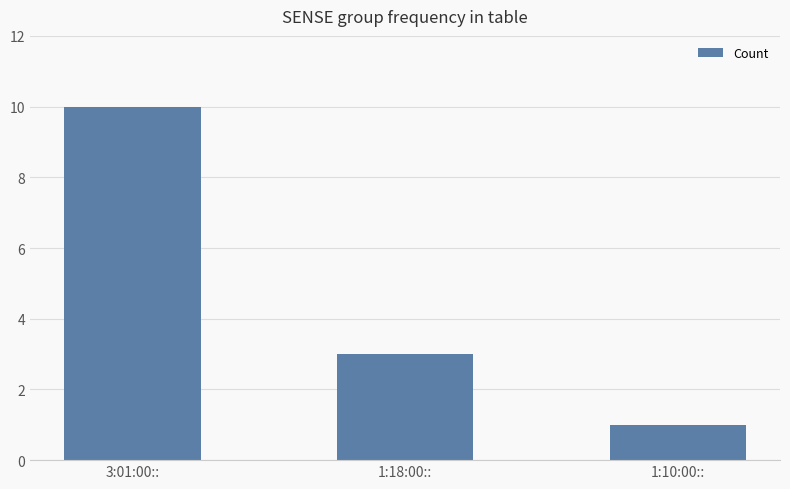

Rank the categories by value from lowest to highest.

1:10:00::, 1:18:00::, 3:01:00::